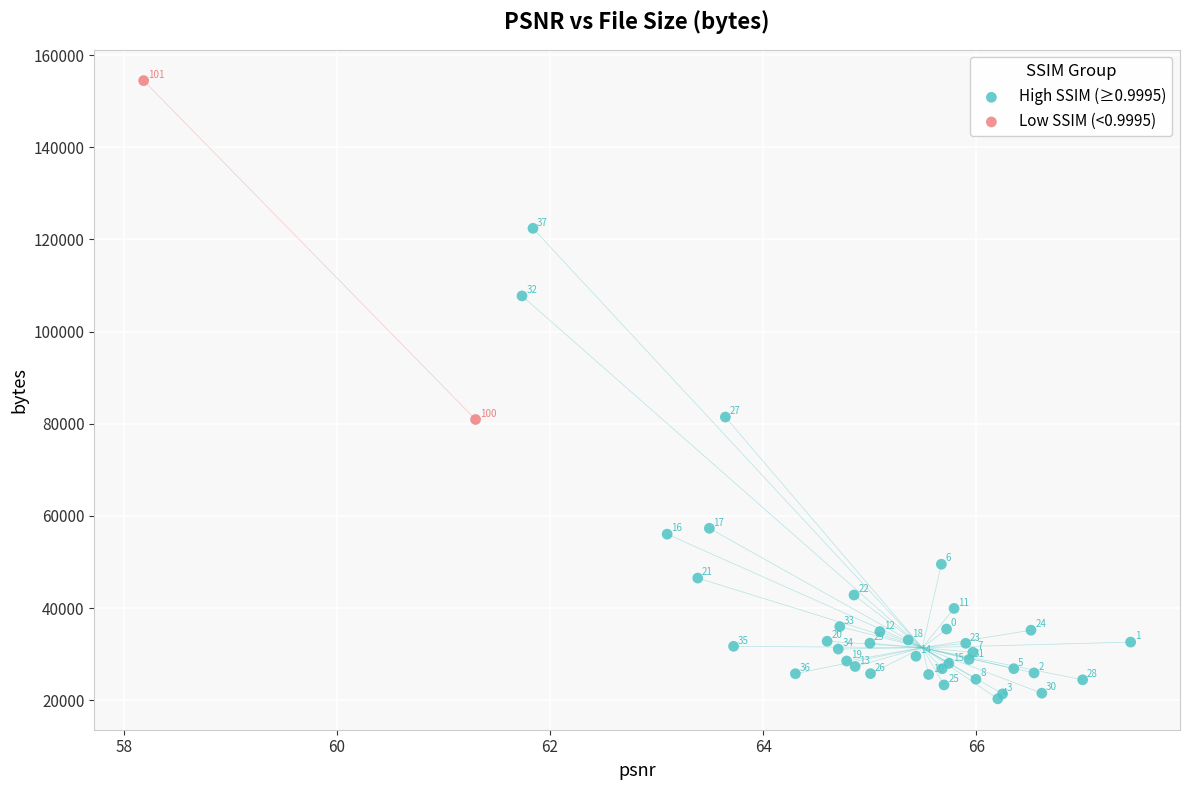

Which series has the widest spread of Y values?

High SSIM (≥0.9995)